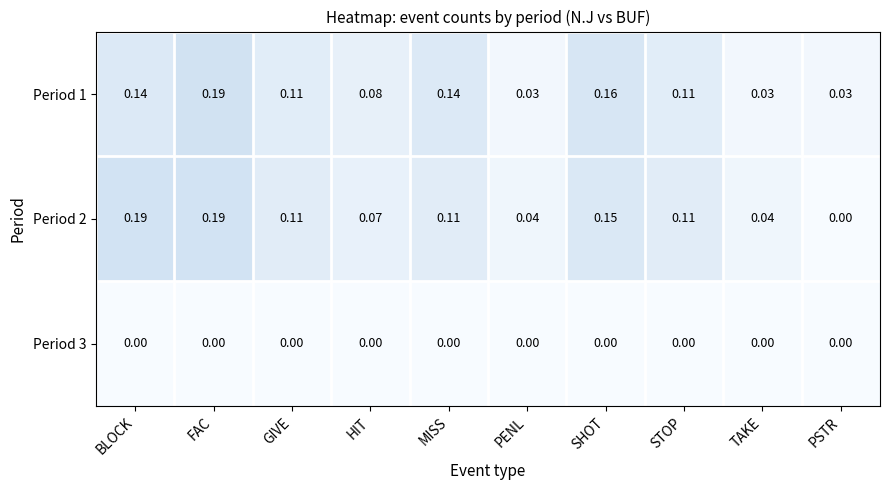

At which category is the sum across all series the highest?

FAC